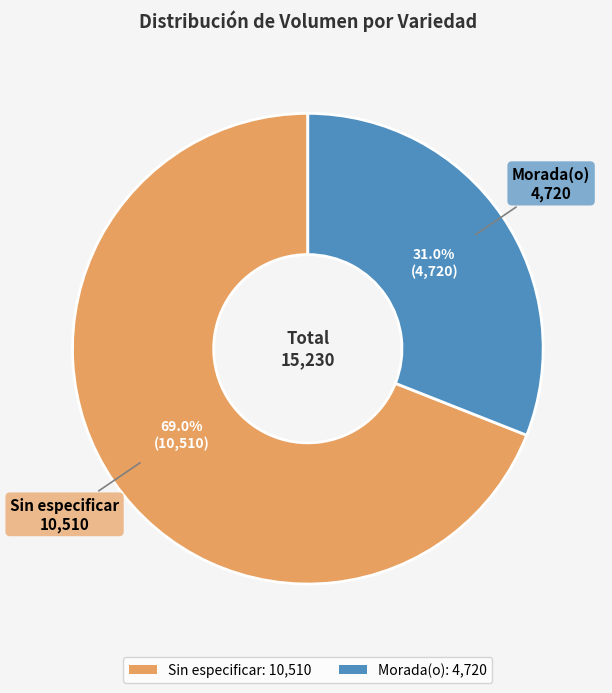

What percentage is the Morada(o) slice, to the nearest percent?

31%